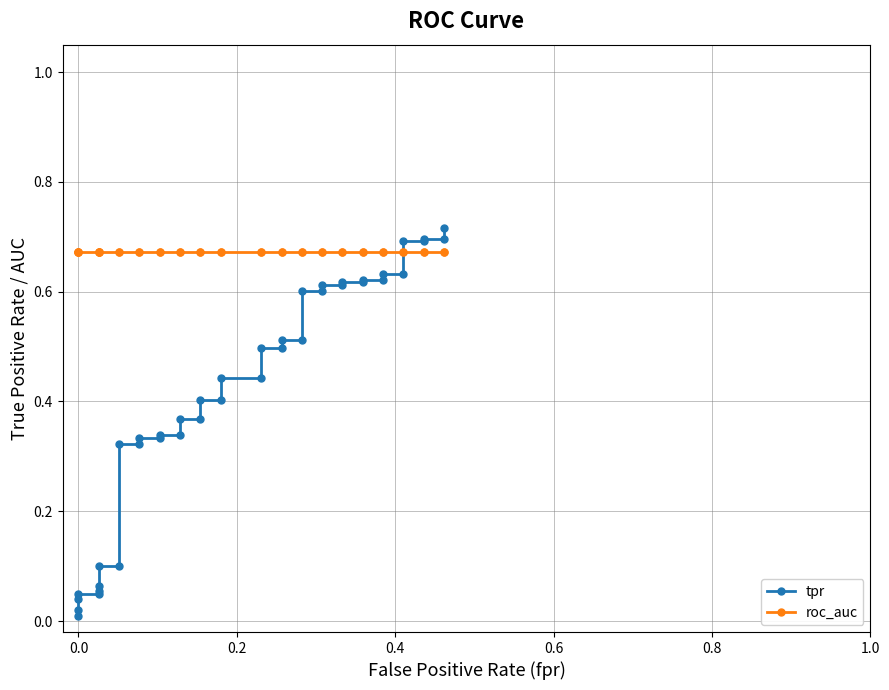

Reading left to right, what are all the values shown in this chart?

tpr: 0.0	0.0	0.0	0.0	0.0	0.1	0.1	0.1	0.1	0.3	0.3	0.3	0.3	0.3	0.3	0.4	0.4	0.4	0.4	0.4	0.4	0.5	0.5	0.5	0.5	0.6	0.6	0.6	0.6	0.6	0.6	0.6	0.6	0.6	0.6	0.7	0.7	0.7	0.7	0.7
roc_auc: 0.7	0.7	0.7	0.7	0.7	0.7	0.7	0.7	0.7	0.7	0.7	0.7	0.7	0.7	0.7	0.7	0.7	0.7	0.7	0.7	0.7	0.7	0.7	0.7	0.7	0.7	0.7	0.7	0.7	0.7	0.7	0.7	0.7	0.7	0.7	0.7	0.7	0.7	0.7	0.7